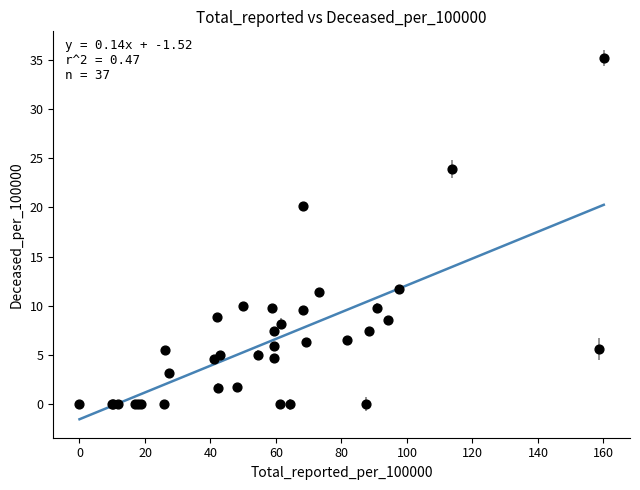

What Y value in the scatter plot is closest to 17?

20.1